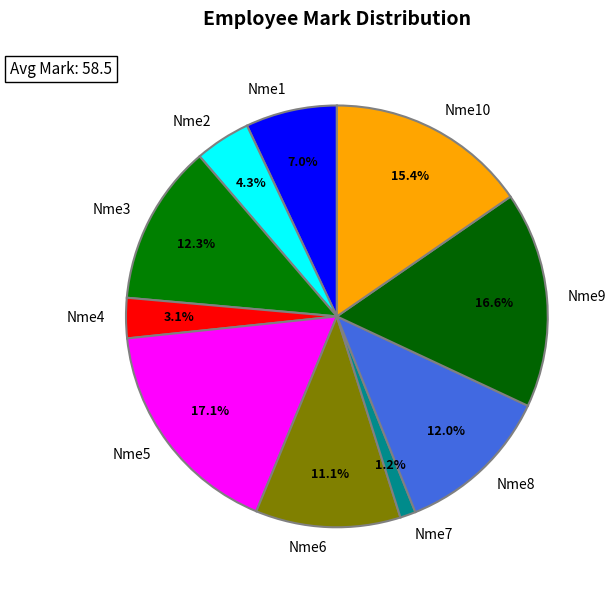

Count the number of slices in the pie.

10